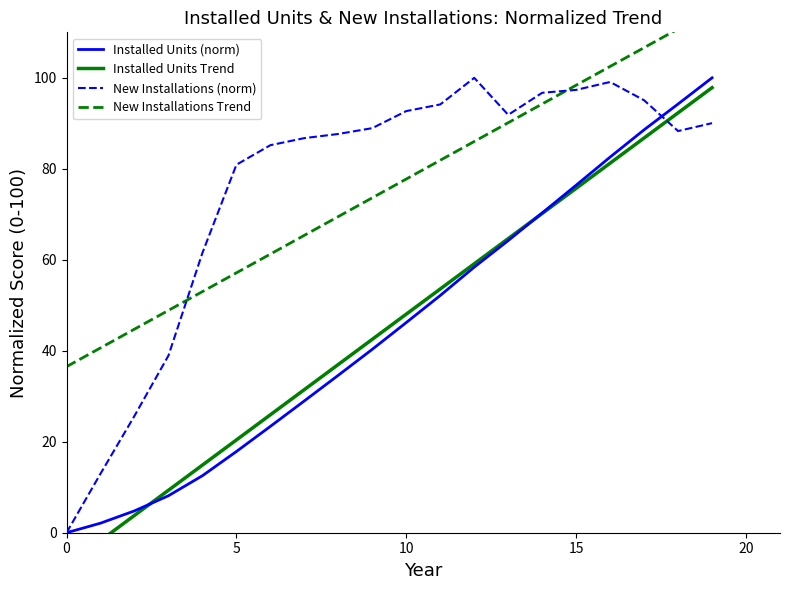

Reading right to left, transcribe all the data shown in this chart.

Installed Units (norm): 100.0	94.2	88.6	82.6	76.4	70.3	64.2	58.4	52.2	46.2	40.3	34.6	29.0	23.4	17.9	12.5	8.1	4.8	2.1	0.0
Installed Units Trend: 97.8	92.3	86.8	81.2	75.7	70.2	64.6	59.1	53.6	48.1	42.5	37.0	31.5	25.9	20.4	14.9	9.3	3.8	-1.7	-7.3
New Installations (norm): 90.0	88.3	95.1	99.1	97.3	96.7	91.9	100.0	94.1	92.7	88.9	87.7	86.7	85.2	80.9	61.5	38.9	25.7	13.0	0.0
New Installations Trend: 114.9	110.8	106.6	102.5	98.4	94.3	90.1	86.0	81.9	77.8	73.6	69.5	65.4	61.3	57.1	53.0	48.9	44.8	40.6	36.5